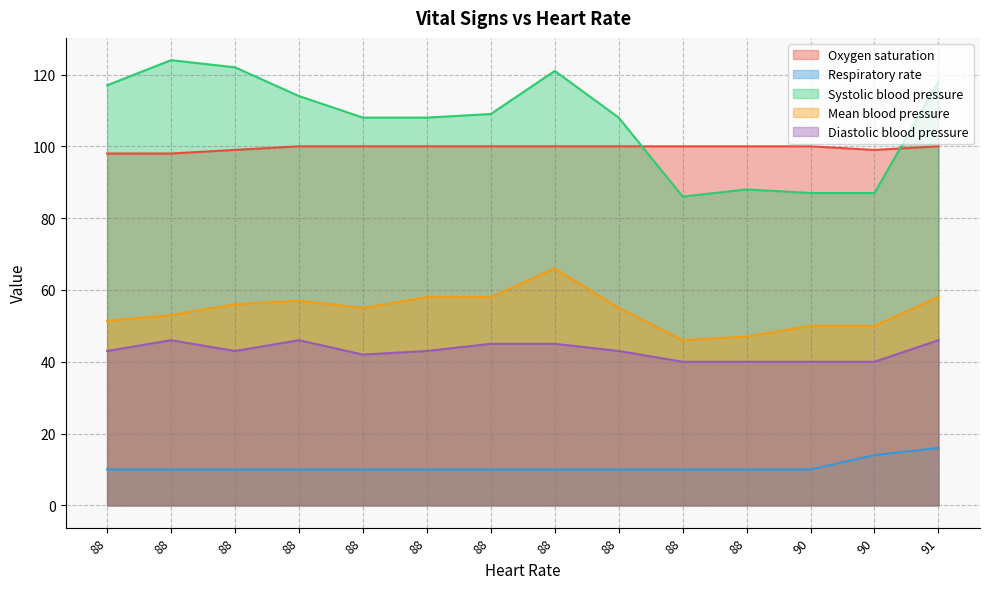

The value of Mean blood pressure at 88 is 20.2. True or false?

False